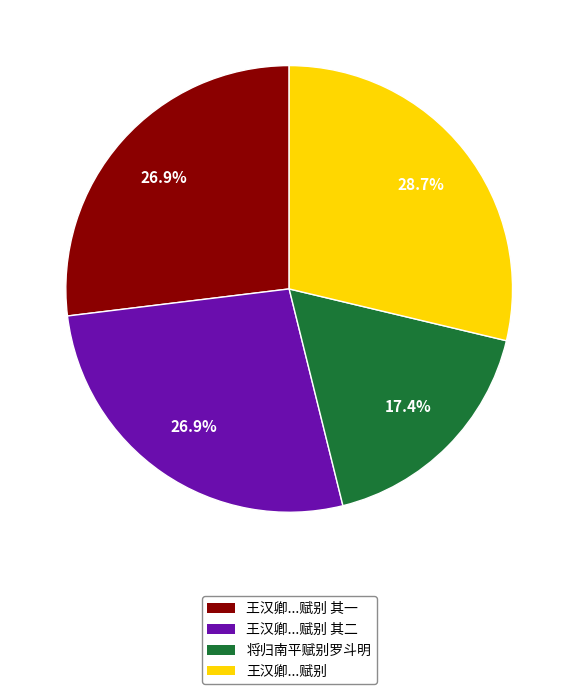

Is there any slice that represents more than half of the pie?

No